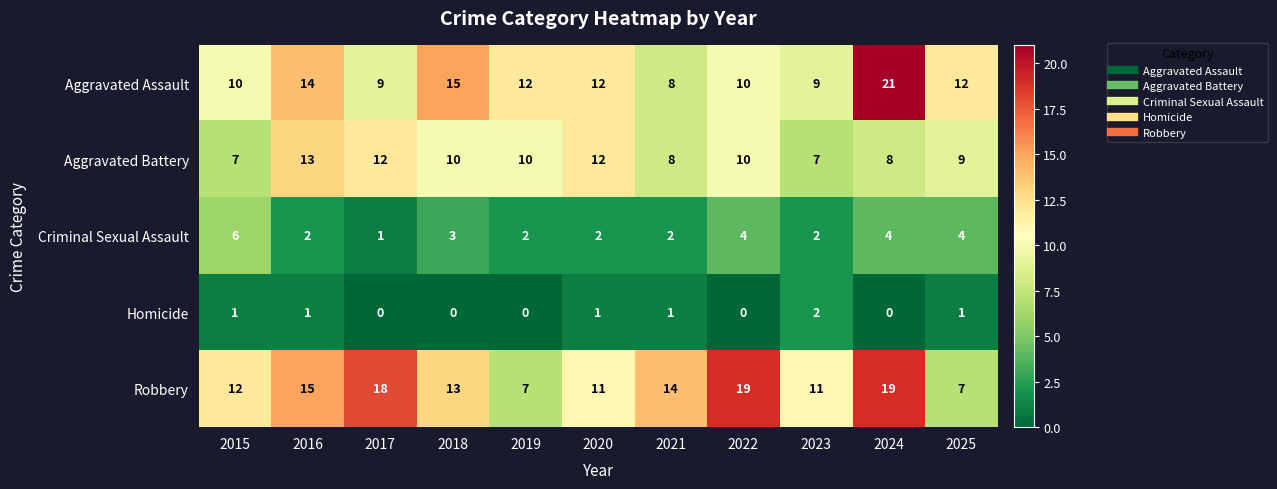

Is the value of Aggravated Assault at 2025 greater than the value of Homicide at 2025?

Yes